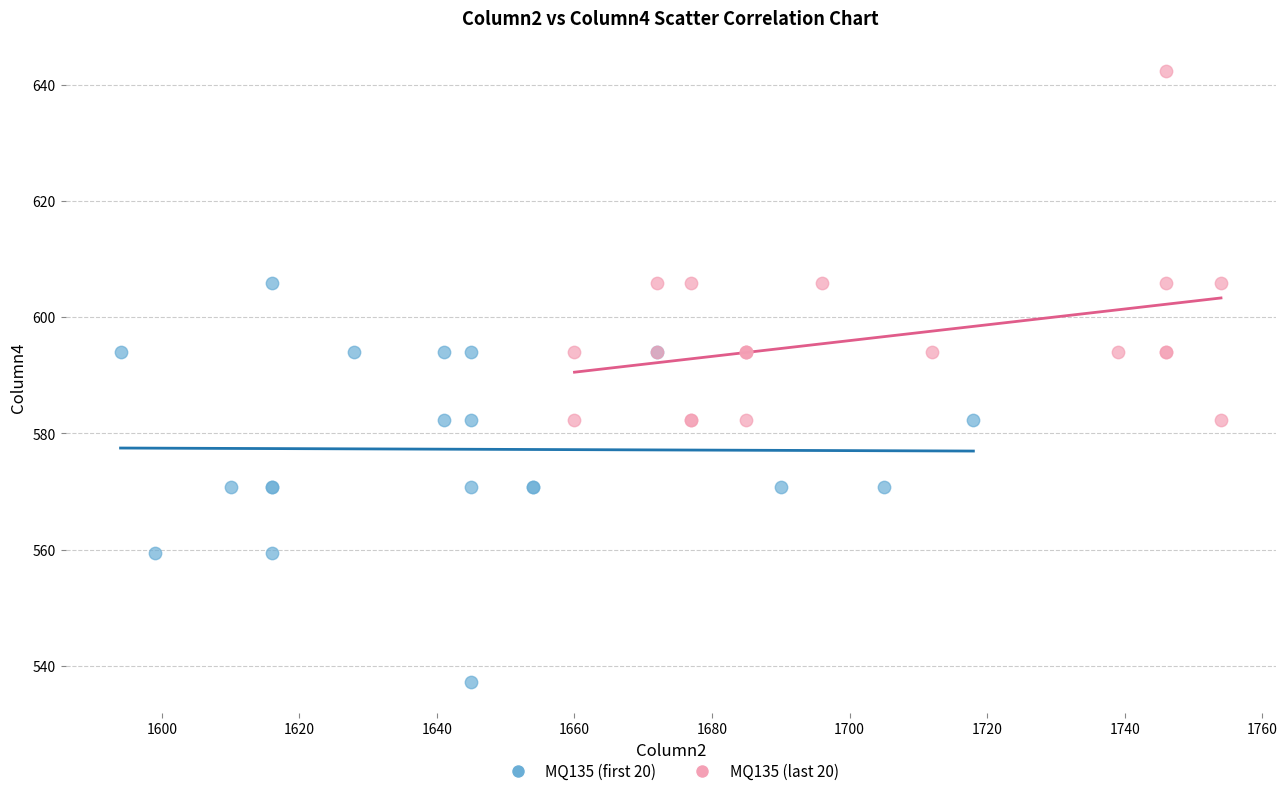

Which series contains the lowest Y value?

MQ135 (first 20)